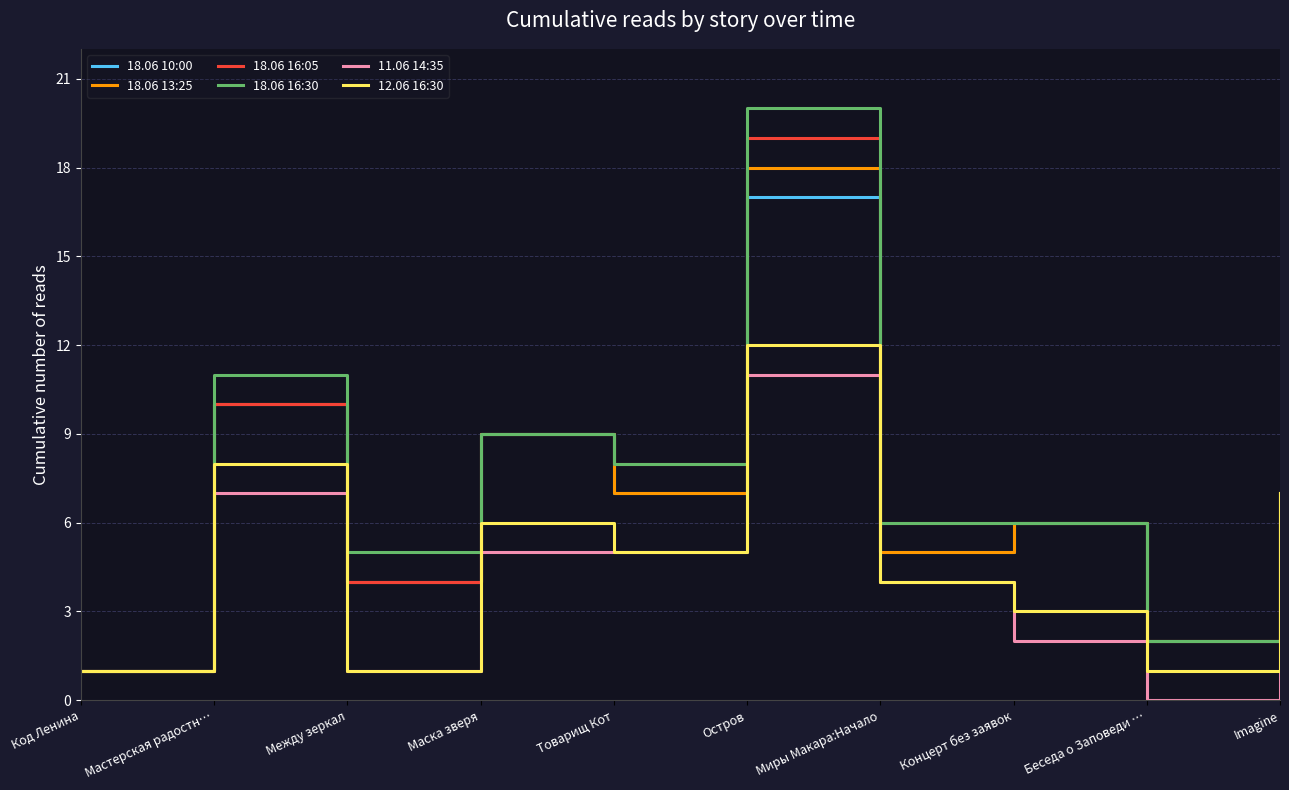

Reading left to right, list all the values displayed in this chart.

18.06 10:00: 1	10	4	9	7	17	5	6	2	7
18.06 13:25: 1	10	4	9	7	18	5	6	2	7
18.06 16:05: 1	10	4	9	8	19	6	6	2	7
18.06 16:30: 1	11	5	9	8	20	6	6	2	7
11.06 14:35: 1	7	1	5	5	11	4	2	0	6
12.06 16:30: 1	8	1	6	5	12	4	3	1	7